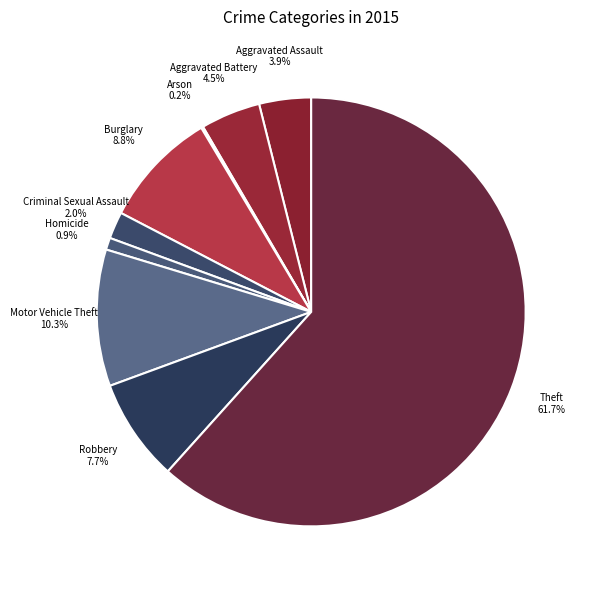

Rank the categories by value from highest to lowest.

Theft, Motor Vehicle Theft, Burglary, Robbery, Aggravated Battery, Aggravated Assault, Criminal Sexual Assault, Homicide, Arson